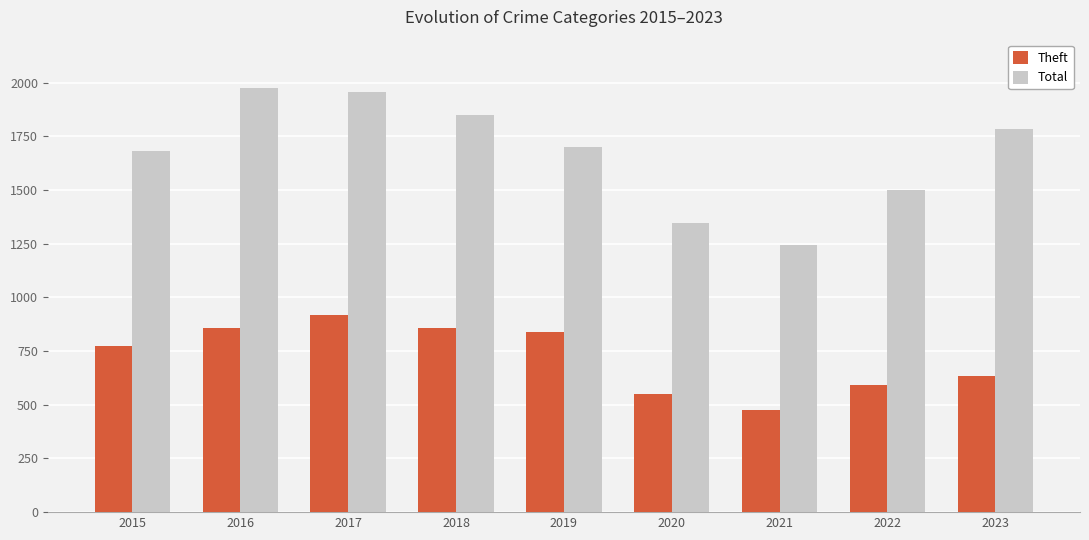

At 2022, list the series in order from smallest to largest.

Theft, Total